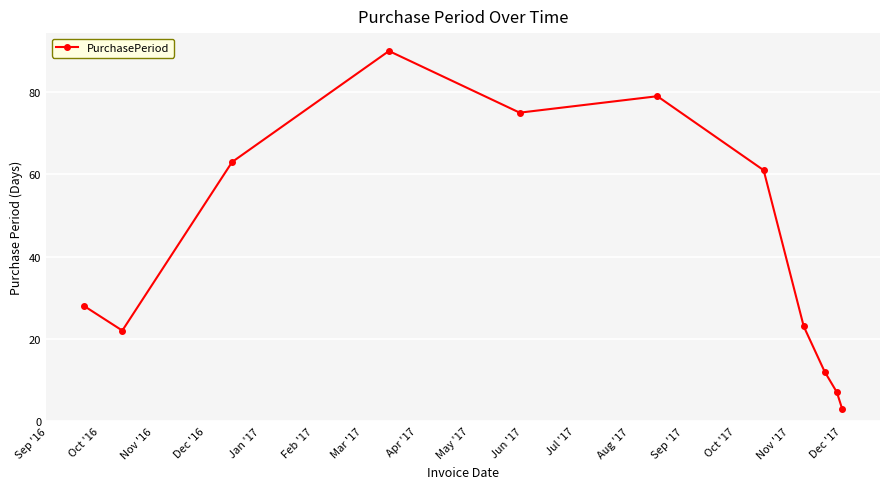

What is the value of the 10th point from the left?

7